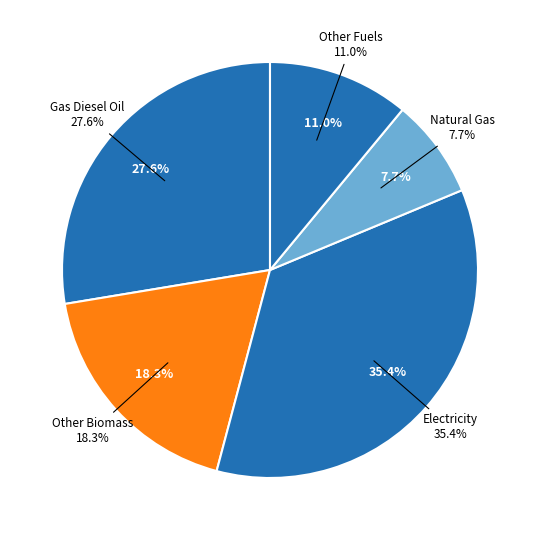

To the nearest percent, what is the combined percentage of 9_4_other_biomass and 5_1_natural_gas?

26%